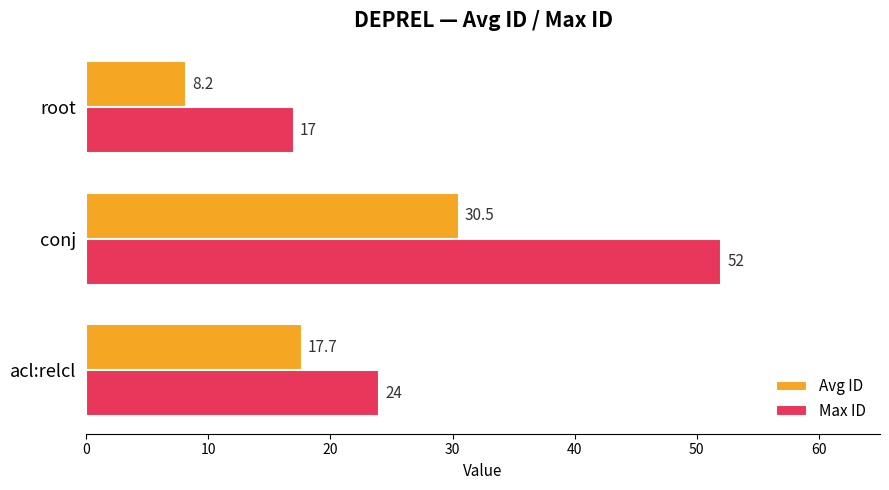

What are all the series names shown in the legend?

Avg ID, Max ID